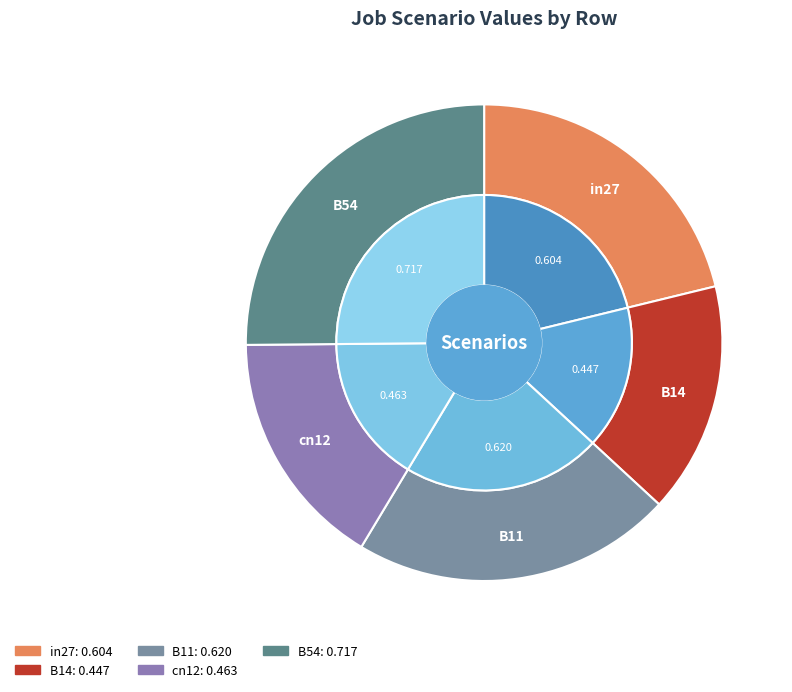

The B11 slice represents 13% of the pie. True or false?

False